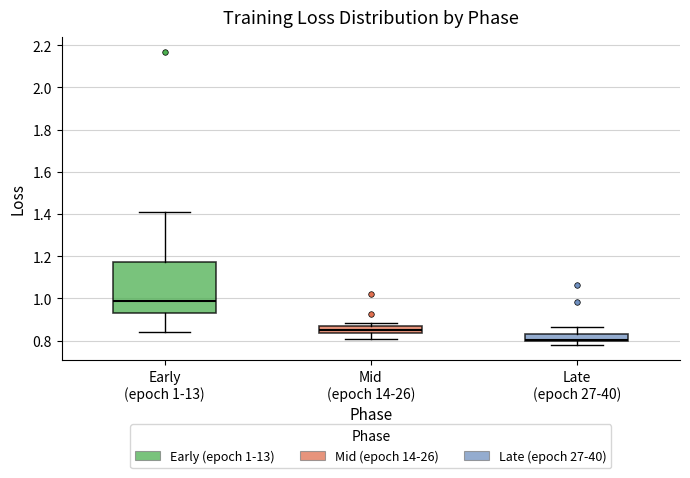

Which box has the lowest median line?

Late (epoch 27-40)